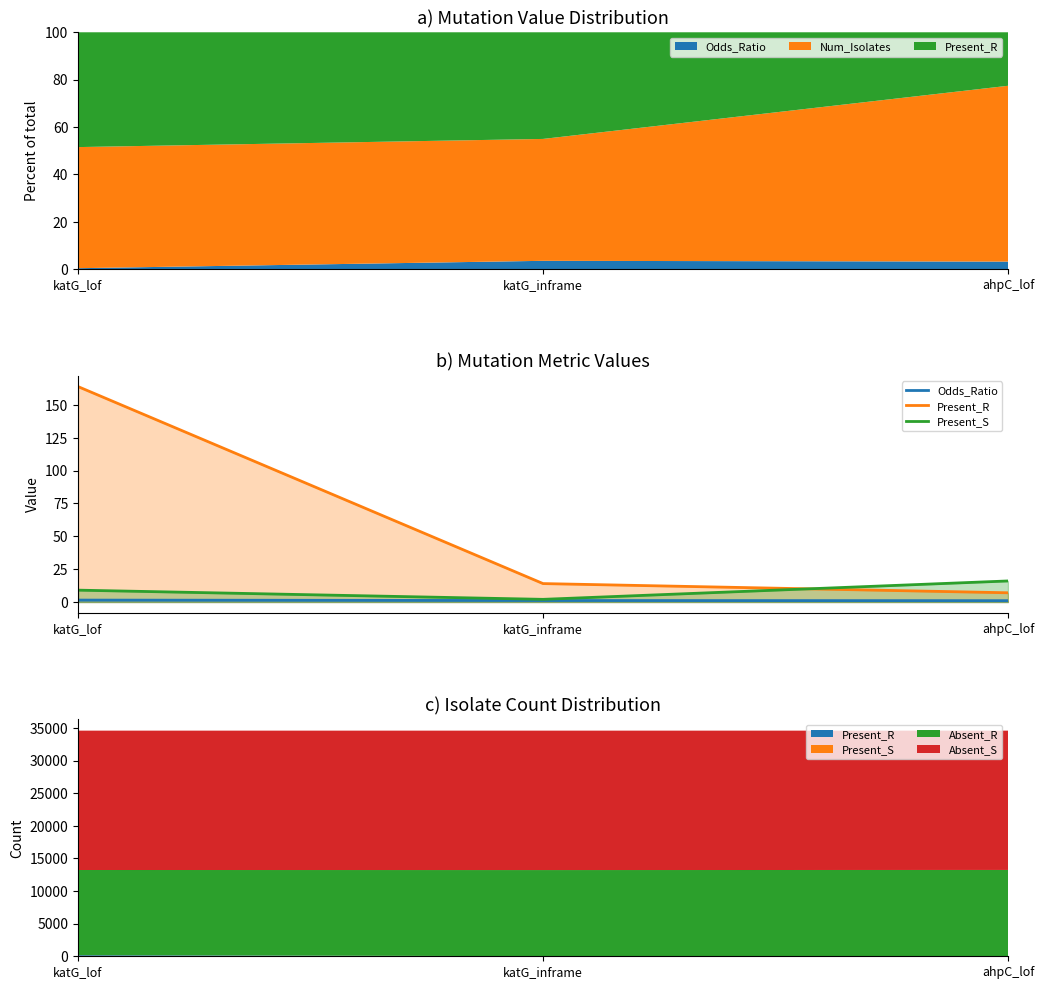

How many lines are shown in the chart?

3